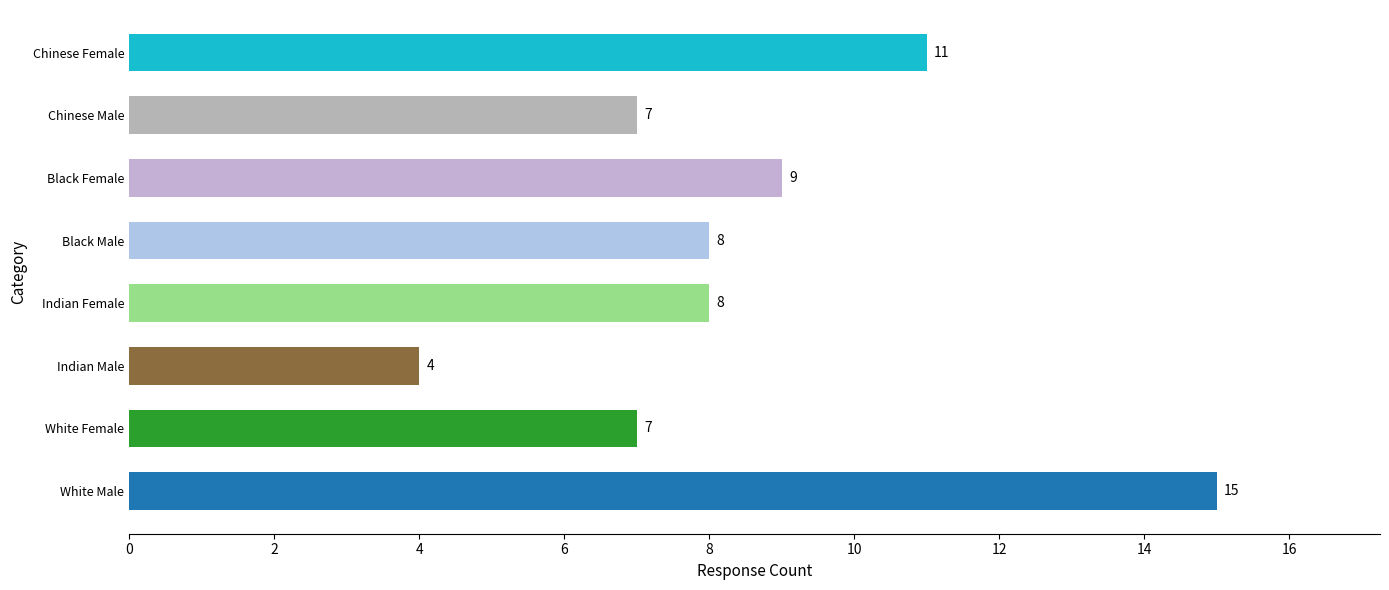

What is the difference between the maximum and minimum values?

11